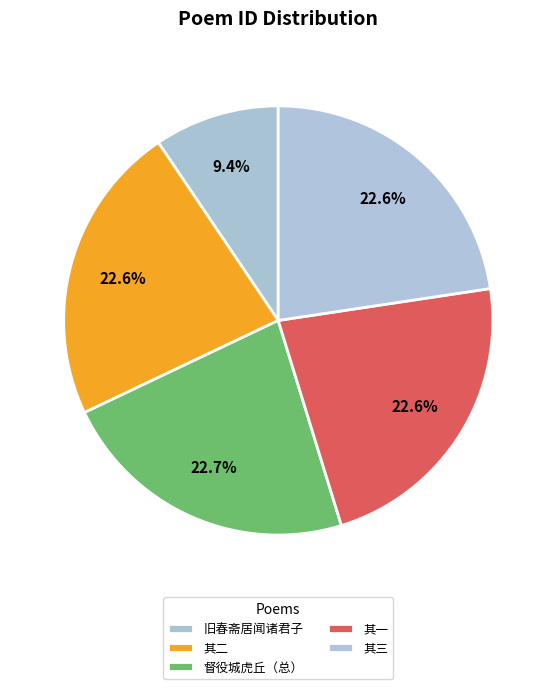

How many slices are in this pie chart?

5